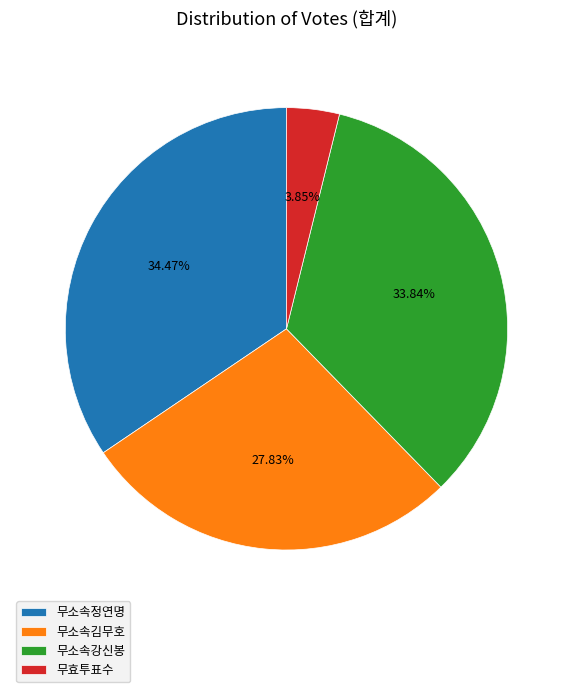

To the nearest percent, what is the average slice percentage?

25%